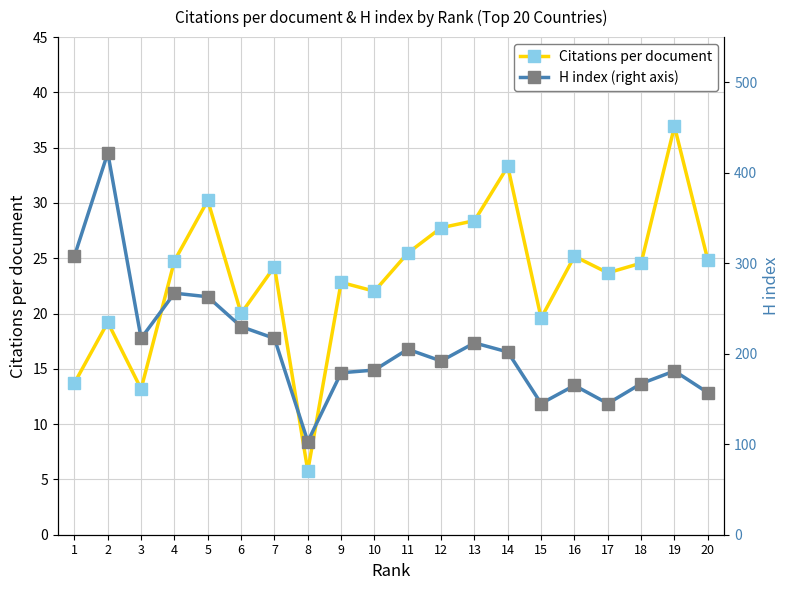

True or false: H index (right axis) has a value of 355.6 at 3.

False